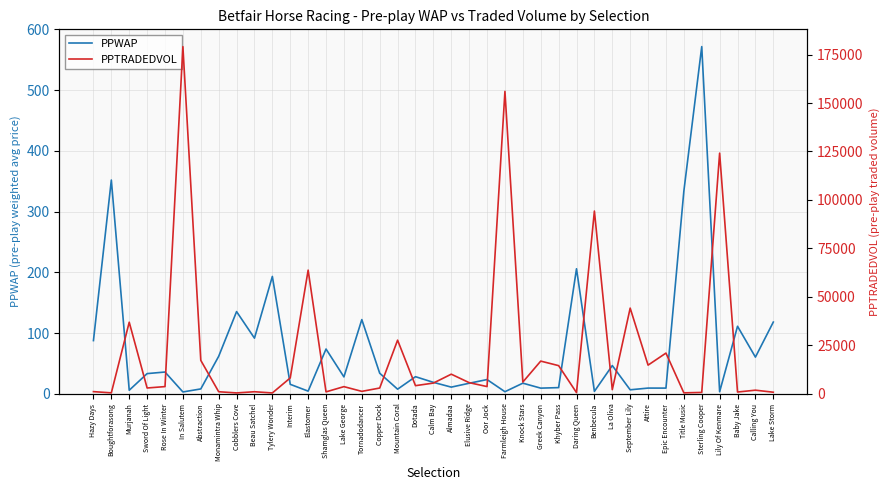

What position from the left is Cobblers Cove?

9